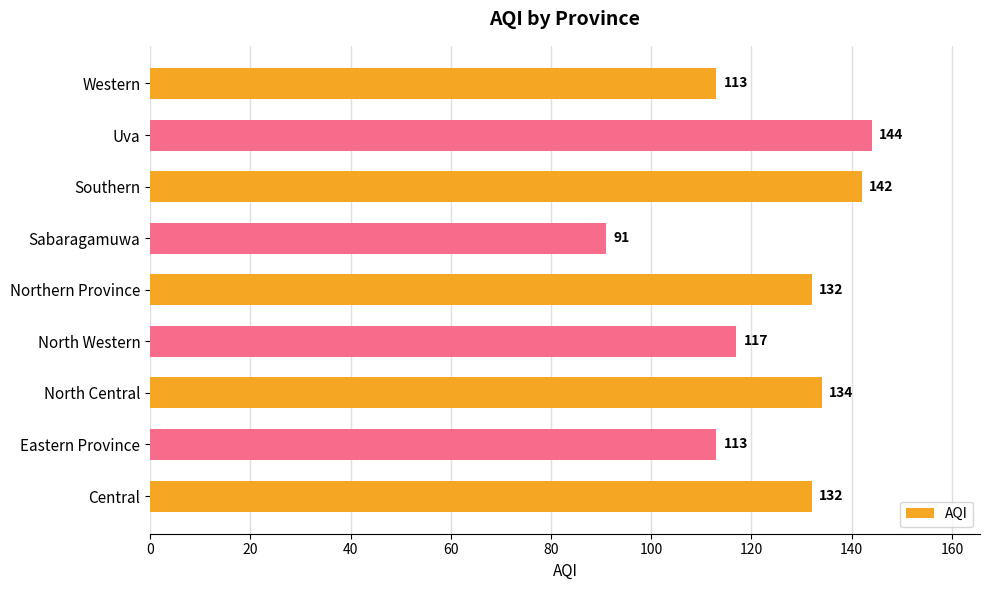

At which label is the value closest to 117?

North Western